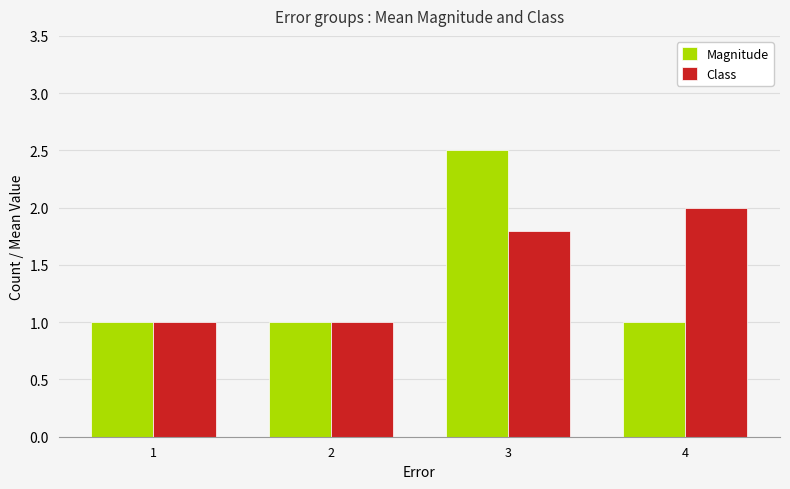

Is the value of Class at 4 greater than the value of Magnitude at 4?

Yes